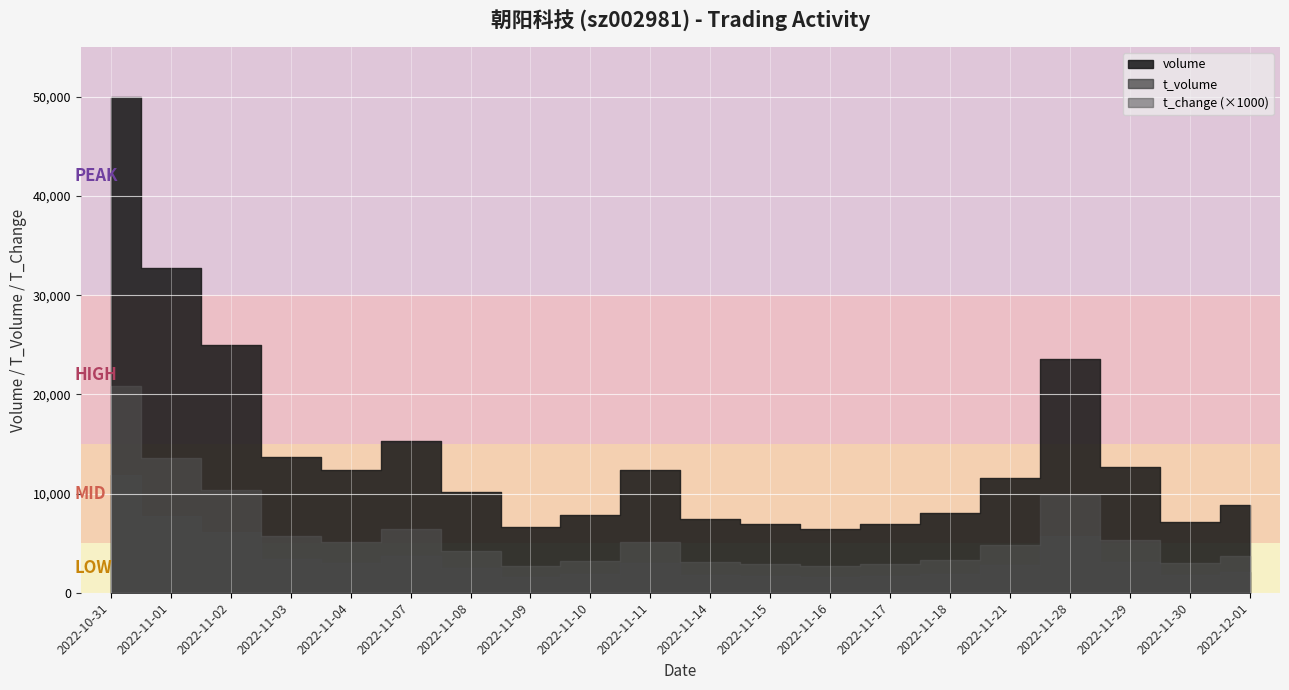

Does the chart display data point markers on the line(s)?

No